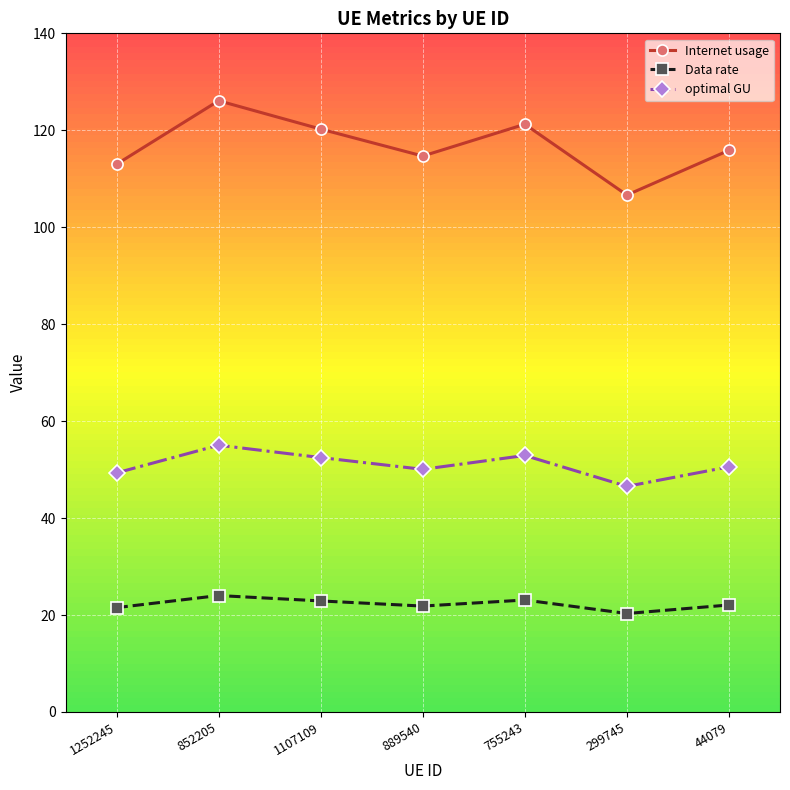

True or false: Internet usage and optimal GU intersect in this chart.

False